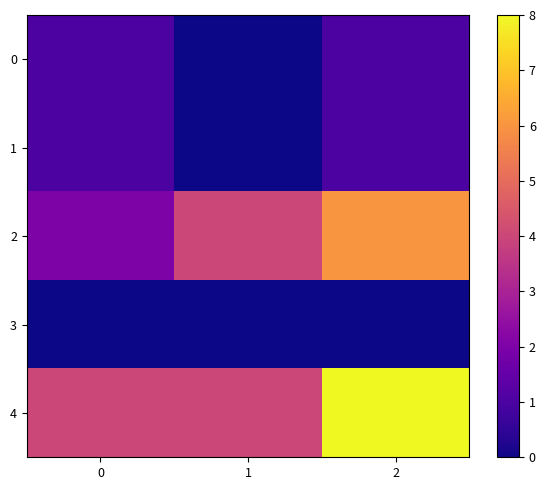

Which label corresponds to the smallest value in the chart?

1